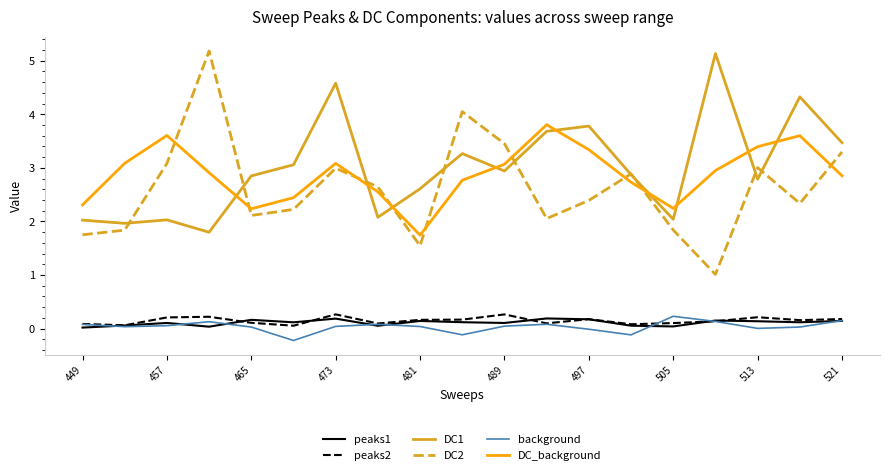

What is the minimum value for DC2?

1.0